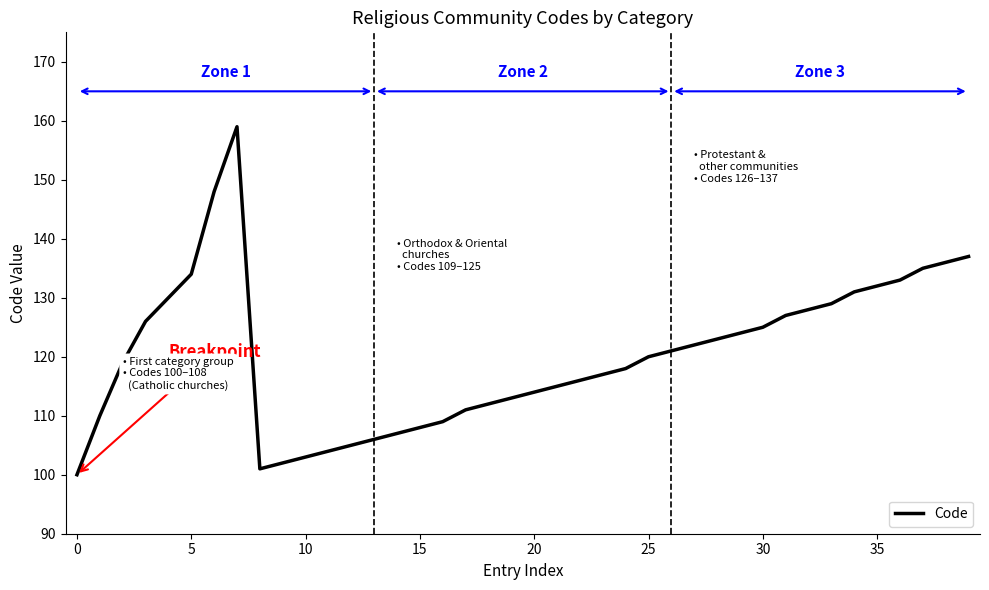

Reading left to right, what are all the values shown in this chart?

100	110	119	126	130	134	148	159	101	102	103	104	105	106	107	108	109	111	112	113	114	115	116	117	118	120	121	122	123	124	125	127	128	129	131	132	133	135	136	137